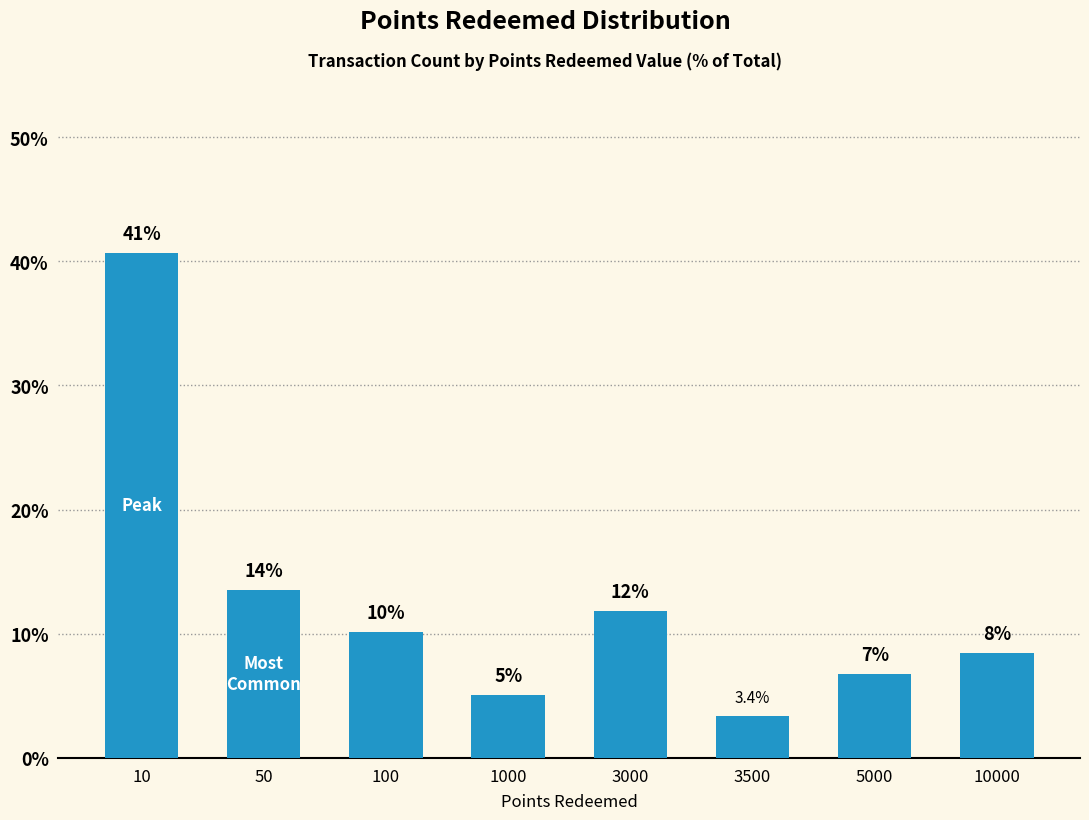

What is the sum of all values?

100.0